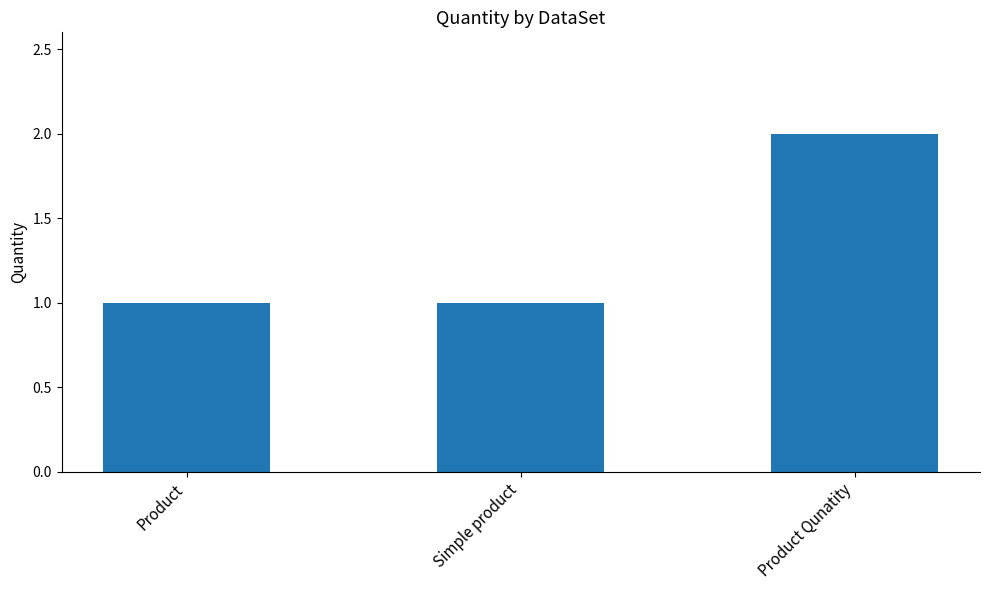

Does the chart contain stacked bars?

No